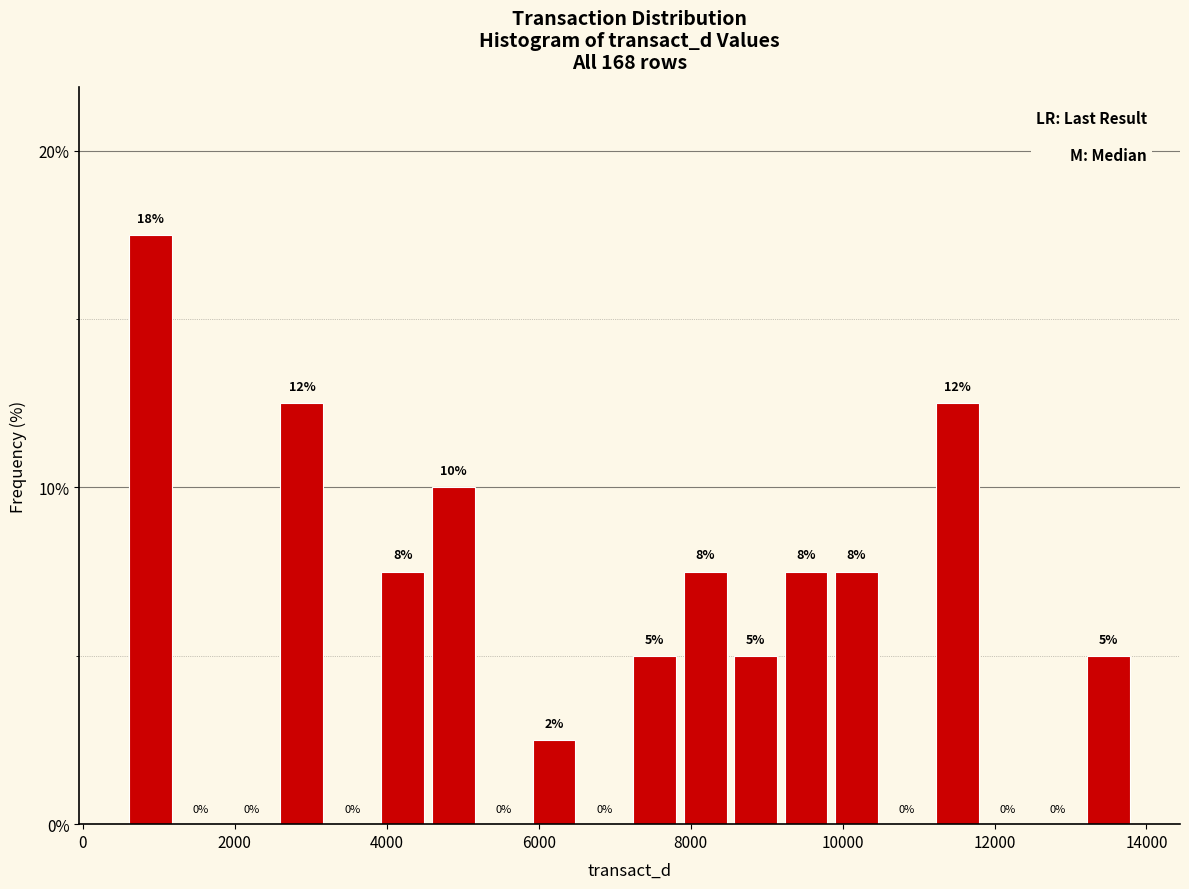

Read against the x-axis, roughly where is the centre of the tallest bar?

800